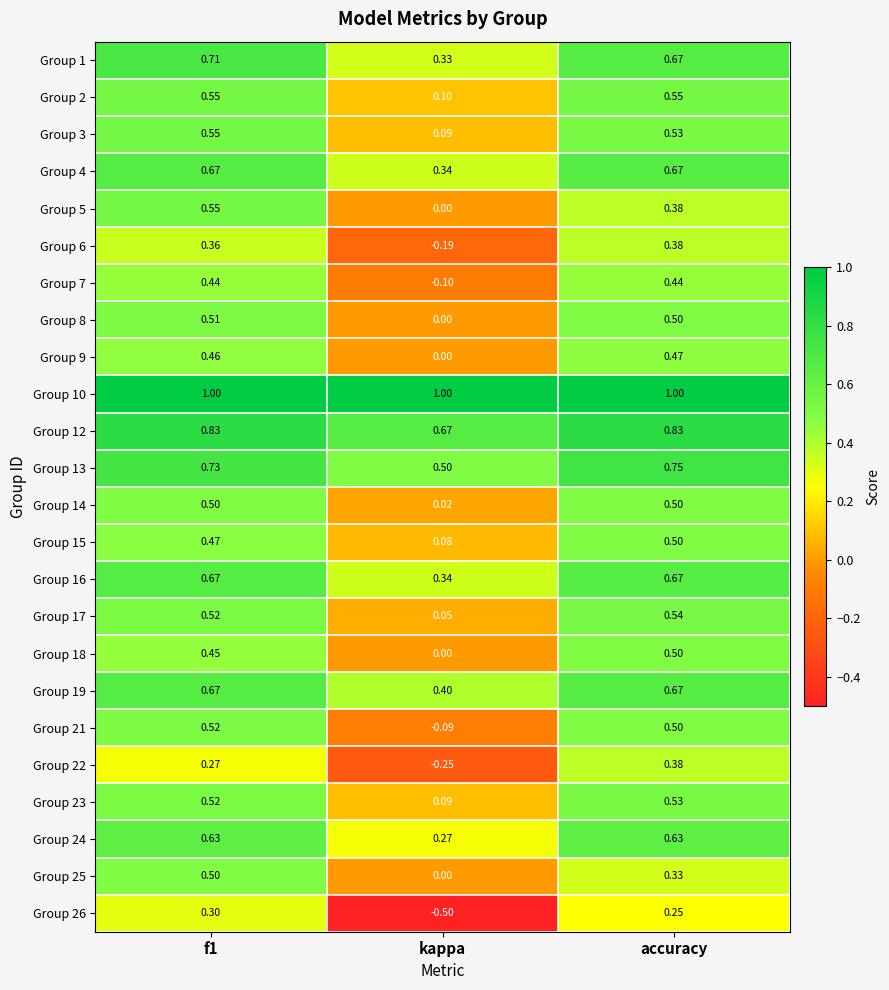

What is the difference between the highest and lowest values at kappa?

1.5